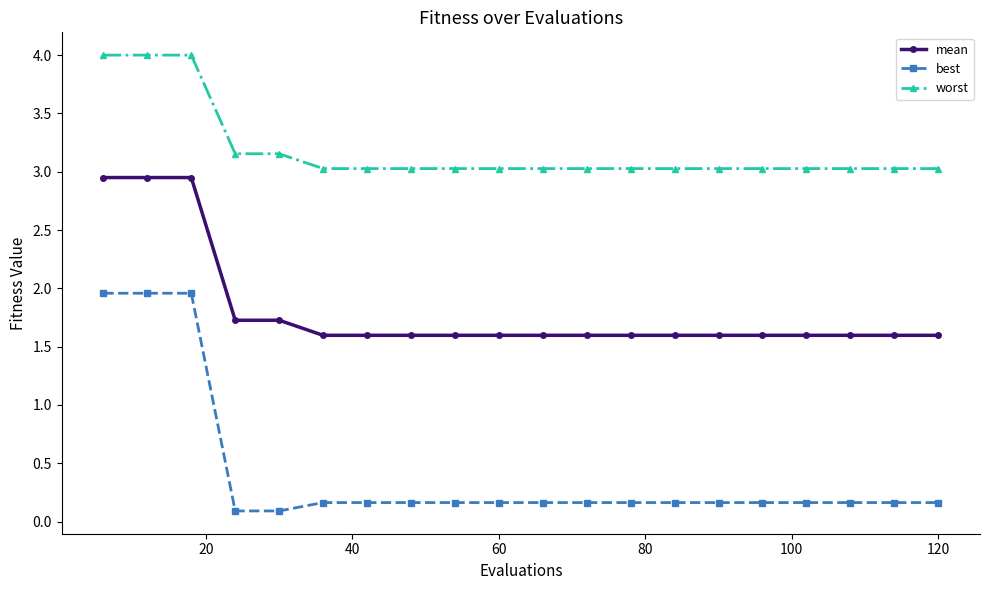

Which series has the largest range (max minus min)?

best